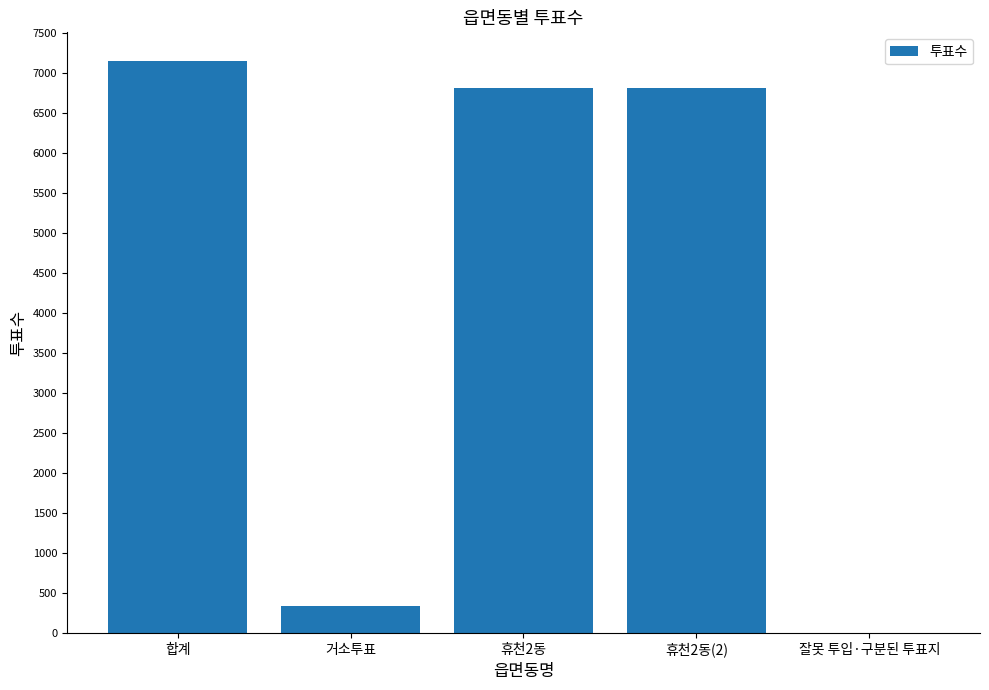

What is the change in value from 거소투표 to 휴천2동?

+6481